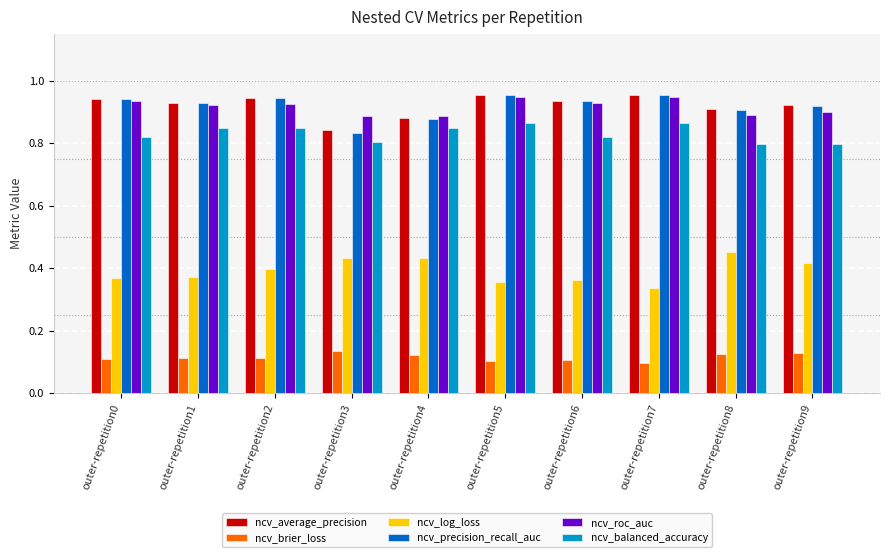

Where is ncv_precision_recall_auc nearest to the value 0?

outer-repetition3